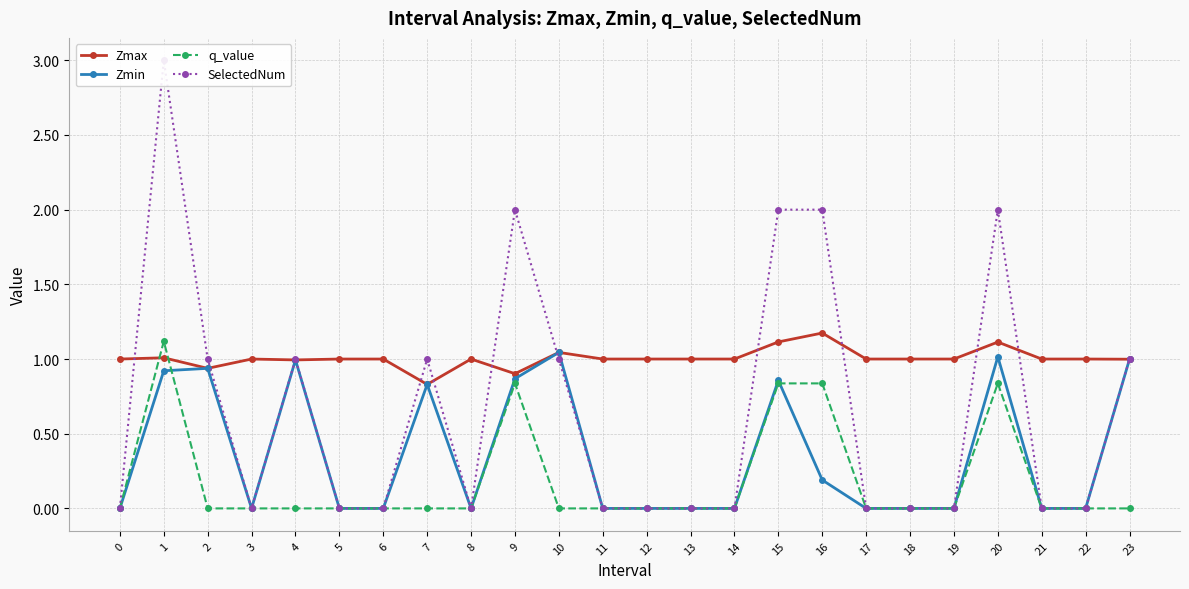

Read the Zmax value at 17.

1.0